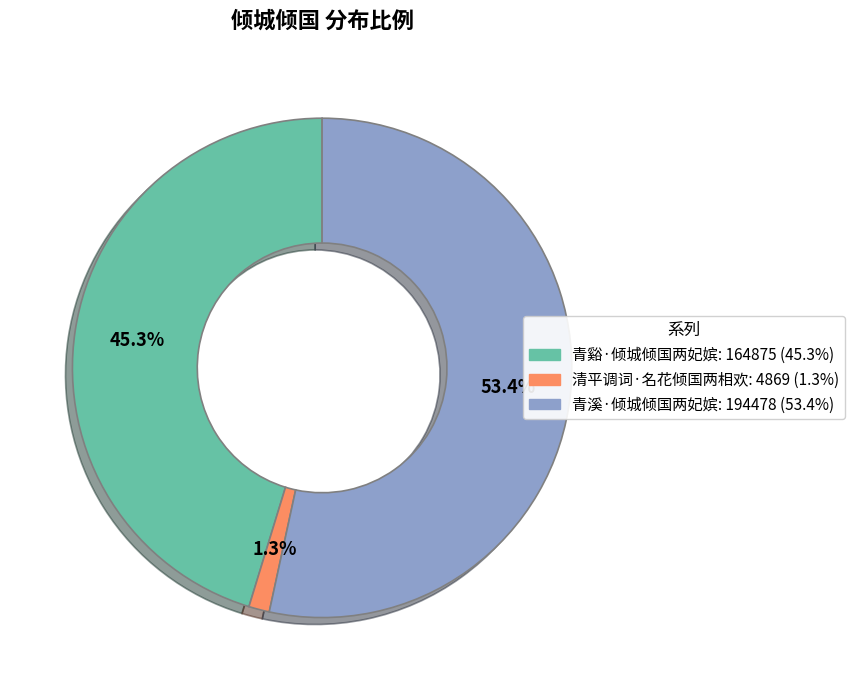

What is the largest slice in the pie chart?

青溪·倾城倾国两妃嫔